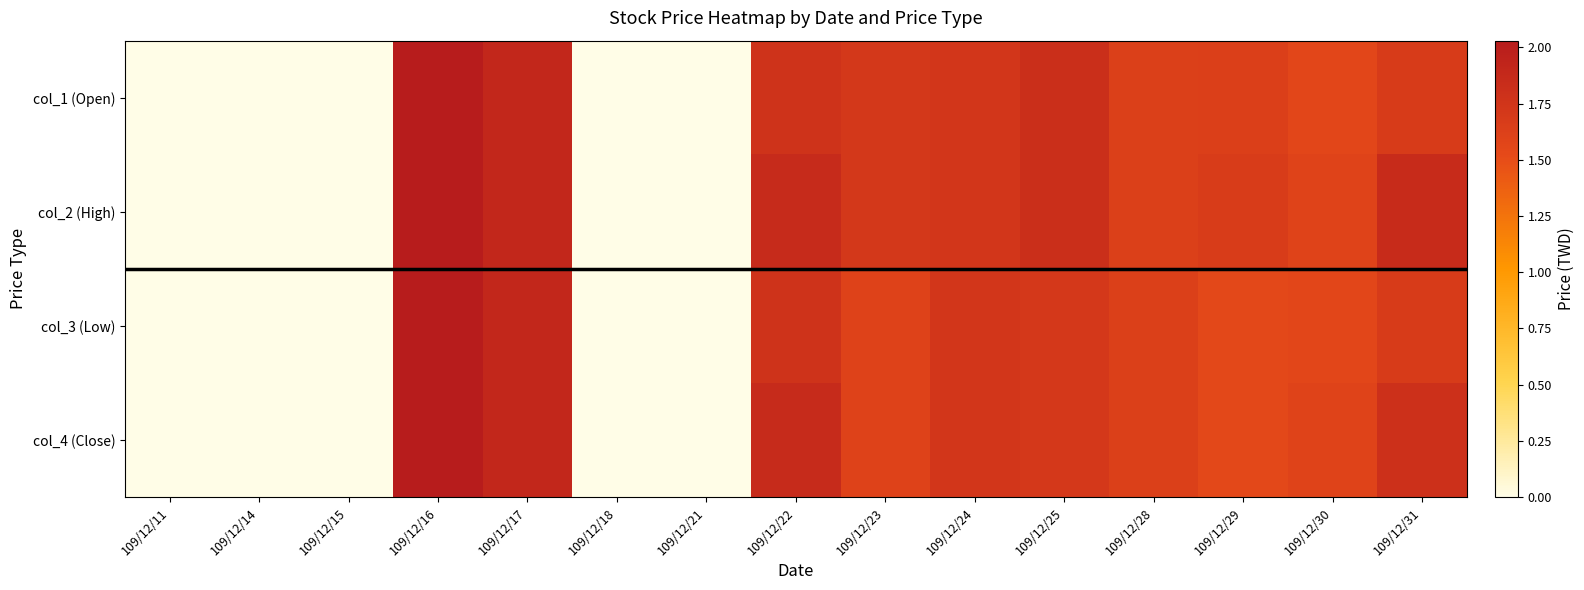

Count the number of data series in this chart.

4